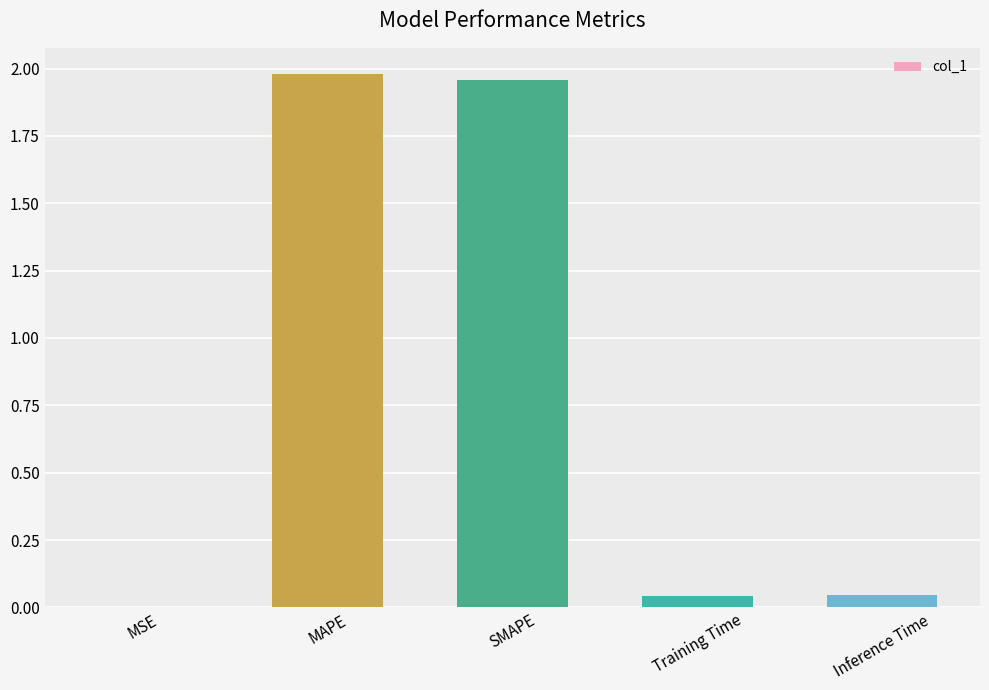

The chart shows a value of 0.4 at SMAPE. True or false?

False